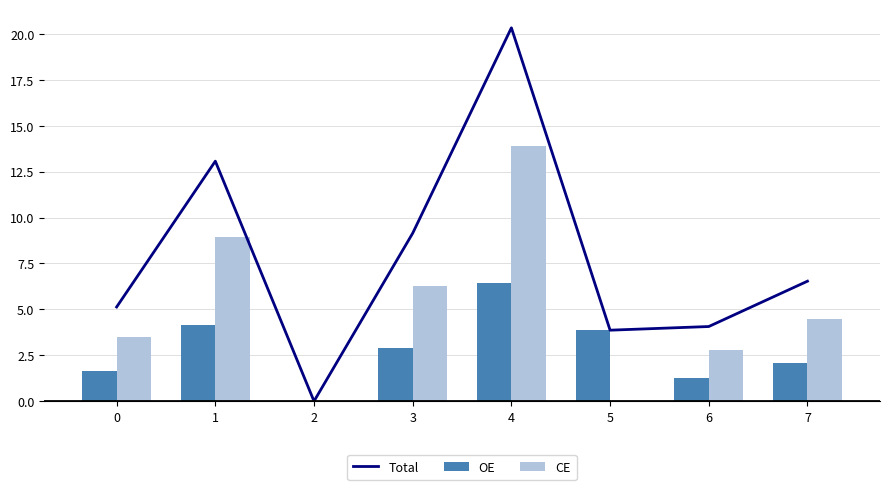

Reading left to right, transcribe all the data shown in this chart.

Total: 5.1	13.1	0.0	9.1	20.3	3.9	4.1	6.5
OE: 1.6	4.1	0.0	2.9	6.4	3.9	1.3	2.1
CE: 3.5	8.9	0.0	6.2	13.9	0.0	2.8	4.5